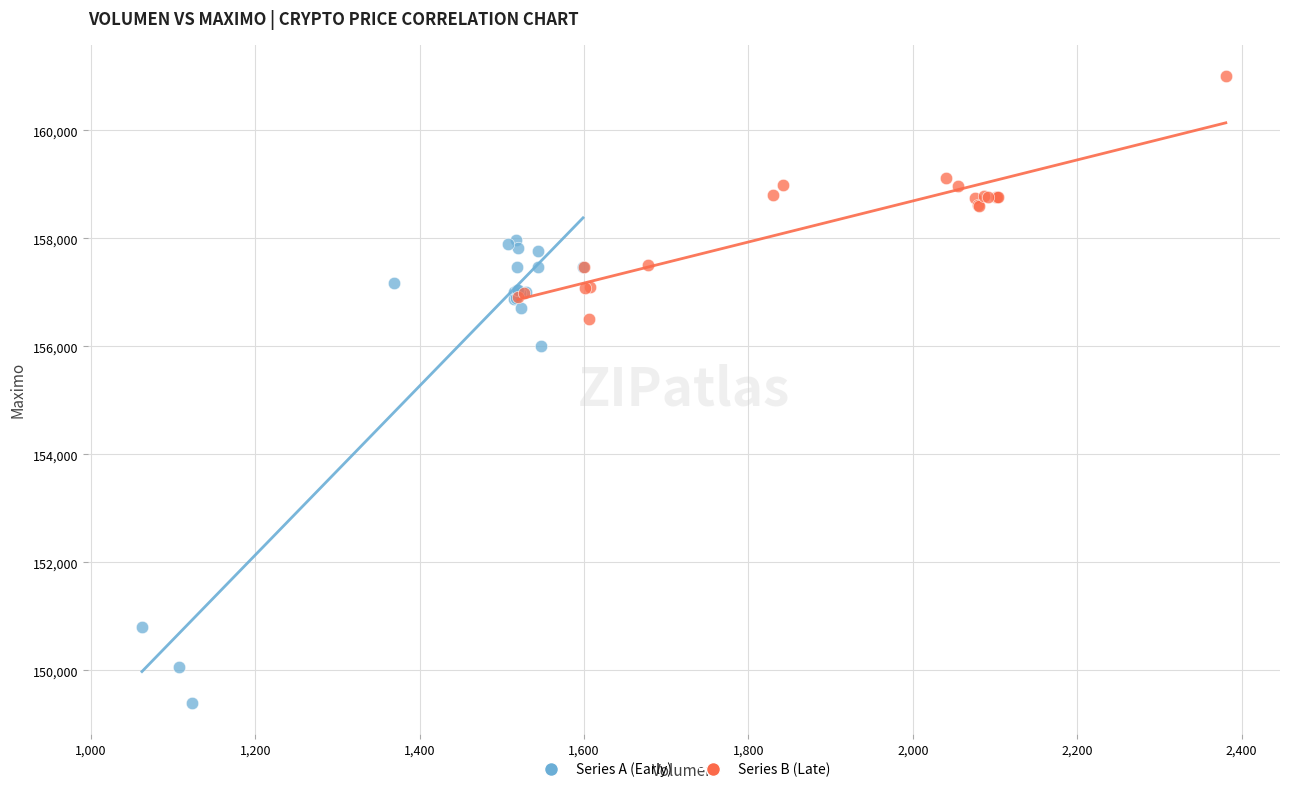

Which series contains the lowest Y value?

Series A (Early)